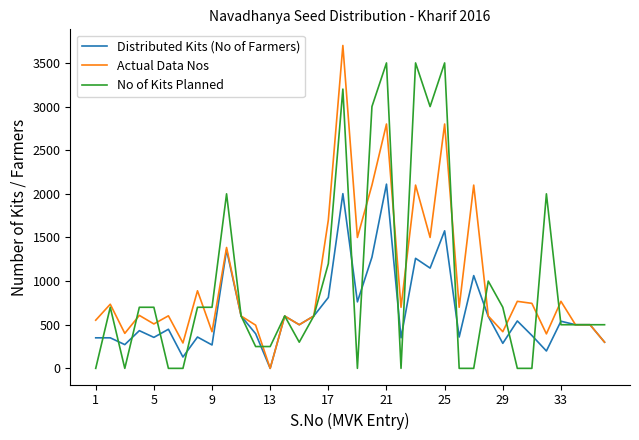

Which series has the largest range (max minus min)?

Actual Data Nos